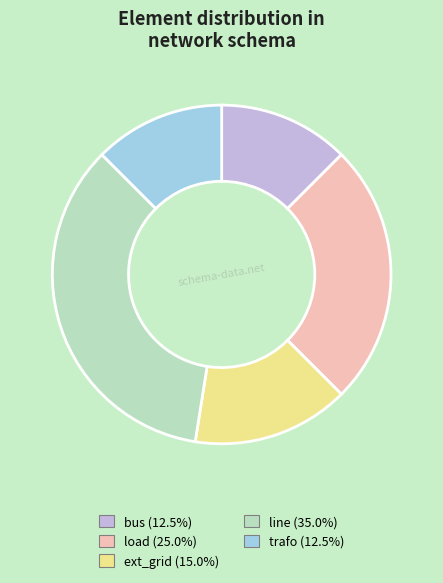

What is the ratio of the value at ext_grid (15.0%) to the value at trafo (12.5%)?

1.2